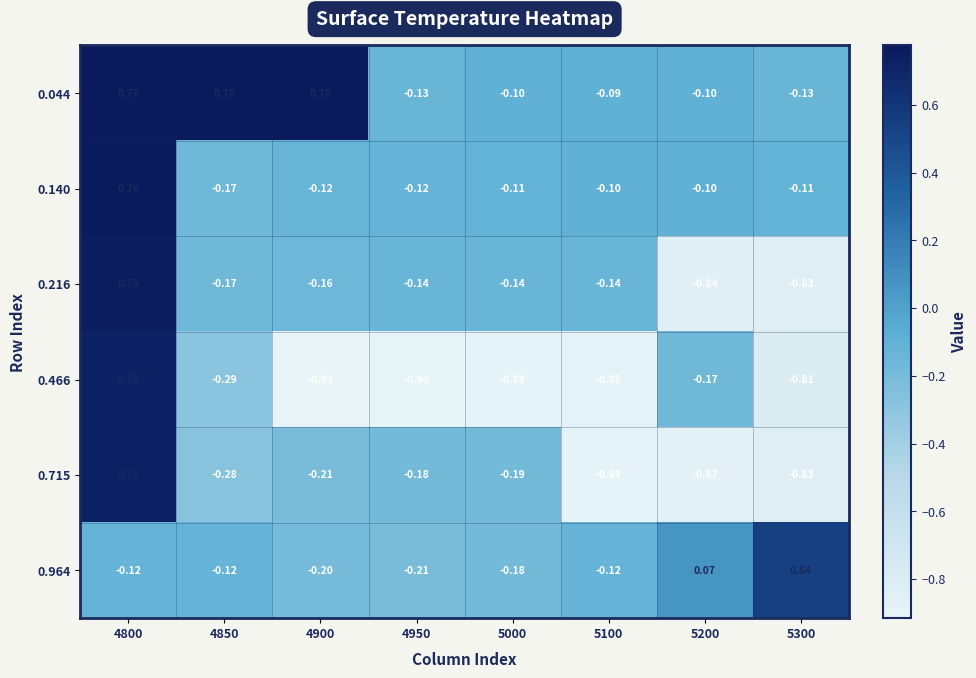

Is the value of 0.216 at 4900 greater than the value of 0.044 at 5100?

No